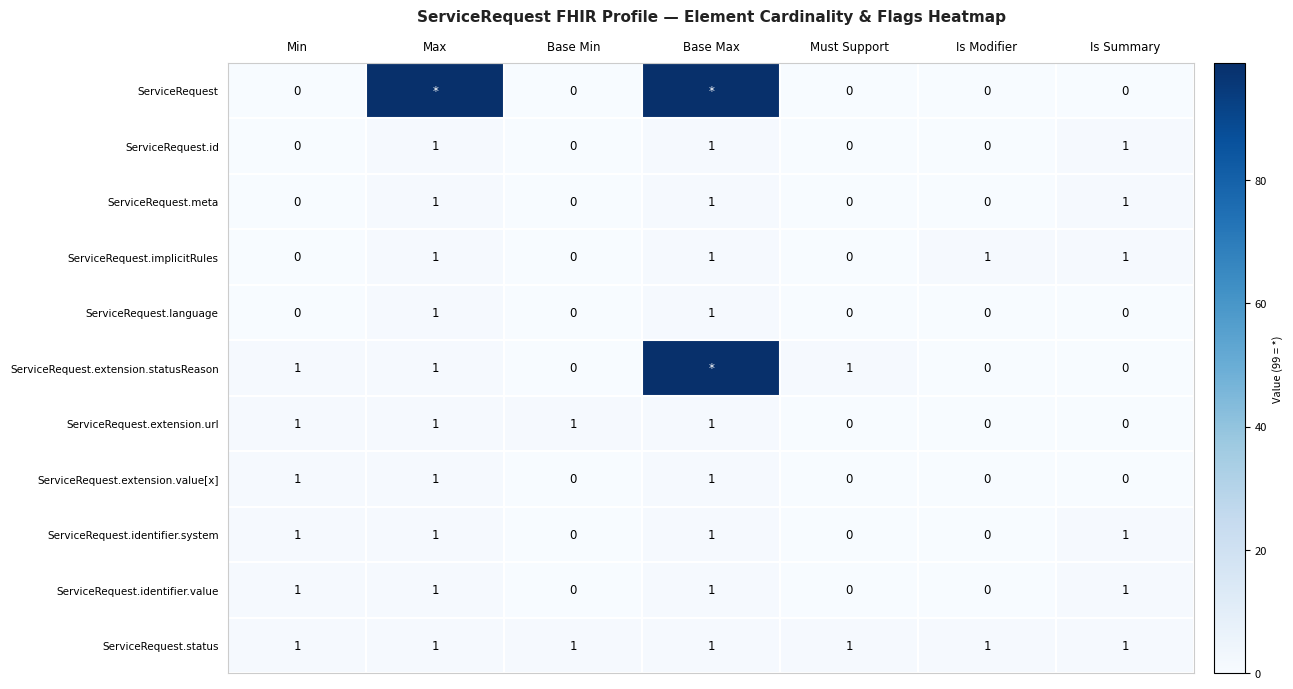

The value of ServiceRequest.identifier.system at Is Summary is 1. True or false?

True